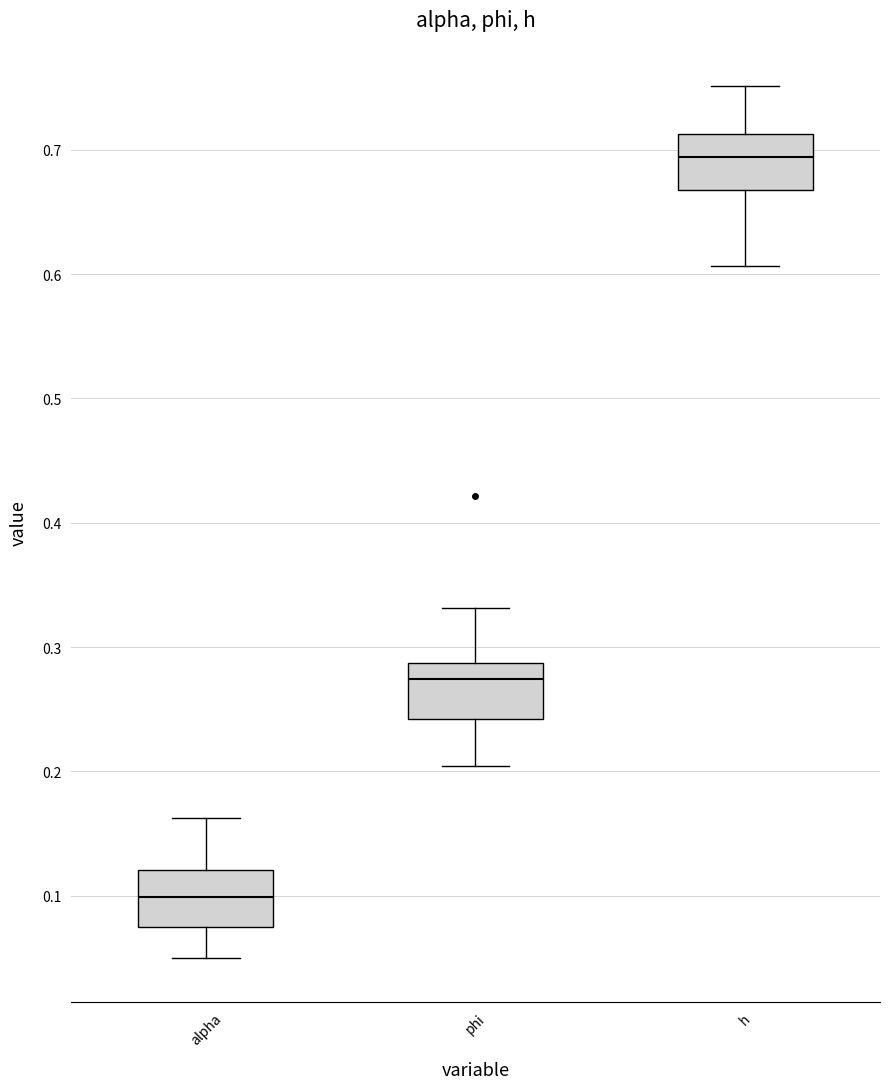

Where does the lower whisker of the box for alpha end on the y-axis? The values are not printed on the chart, so give them approximately, as read against the axis.

0.05